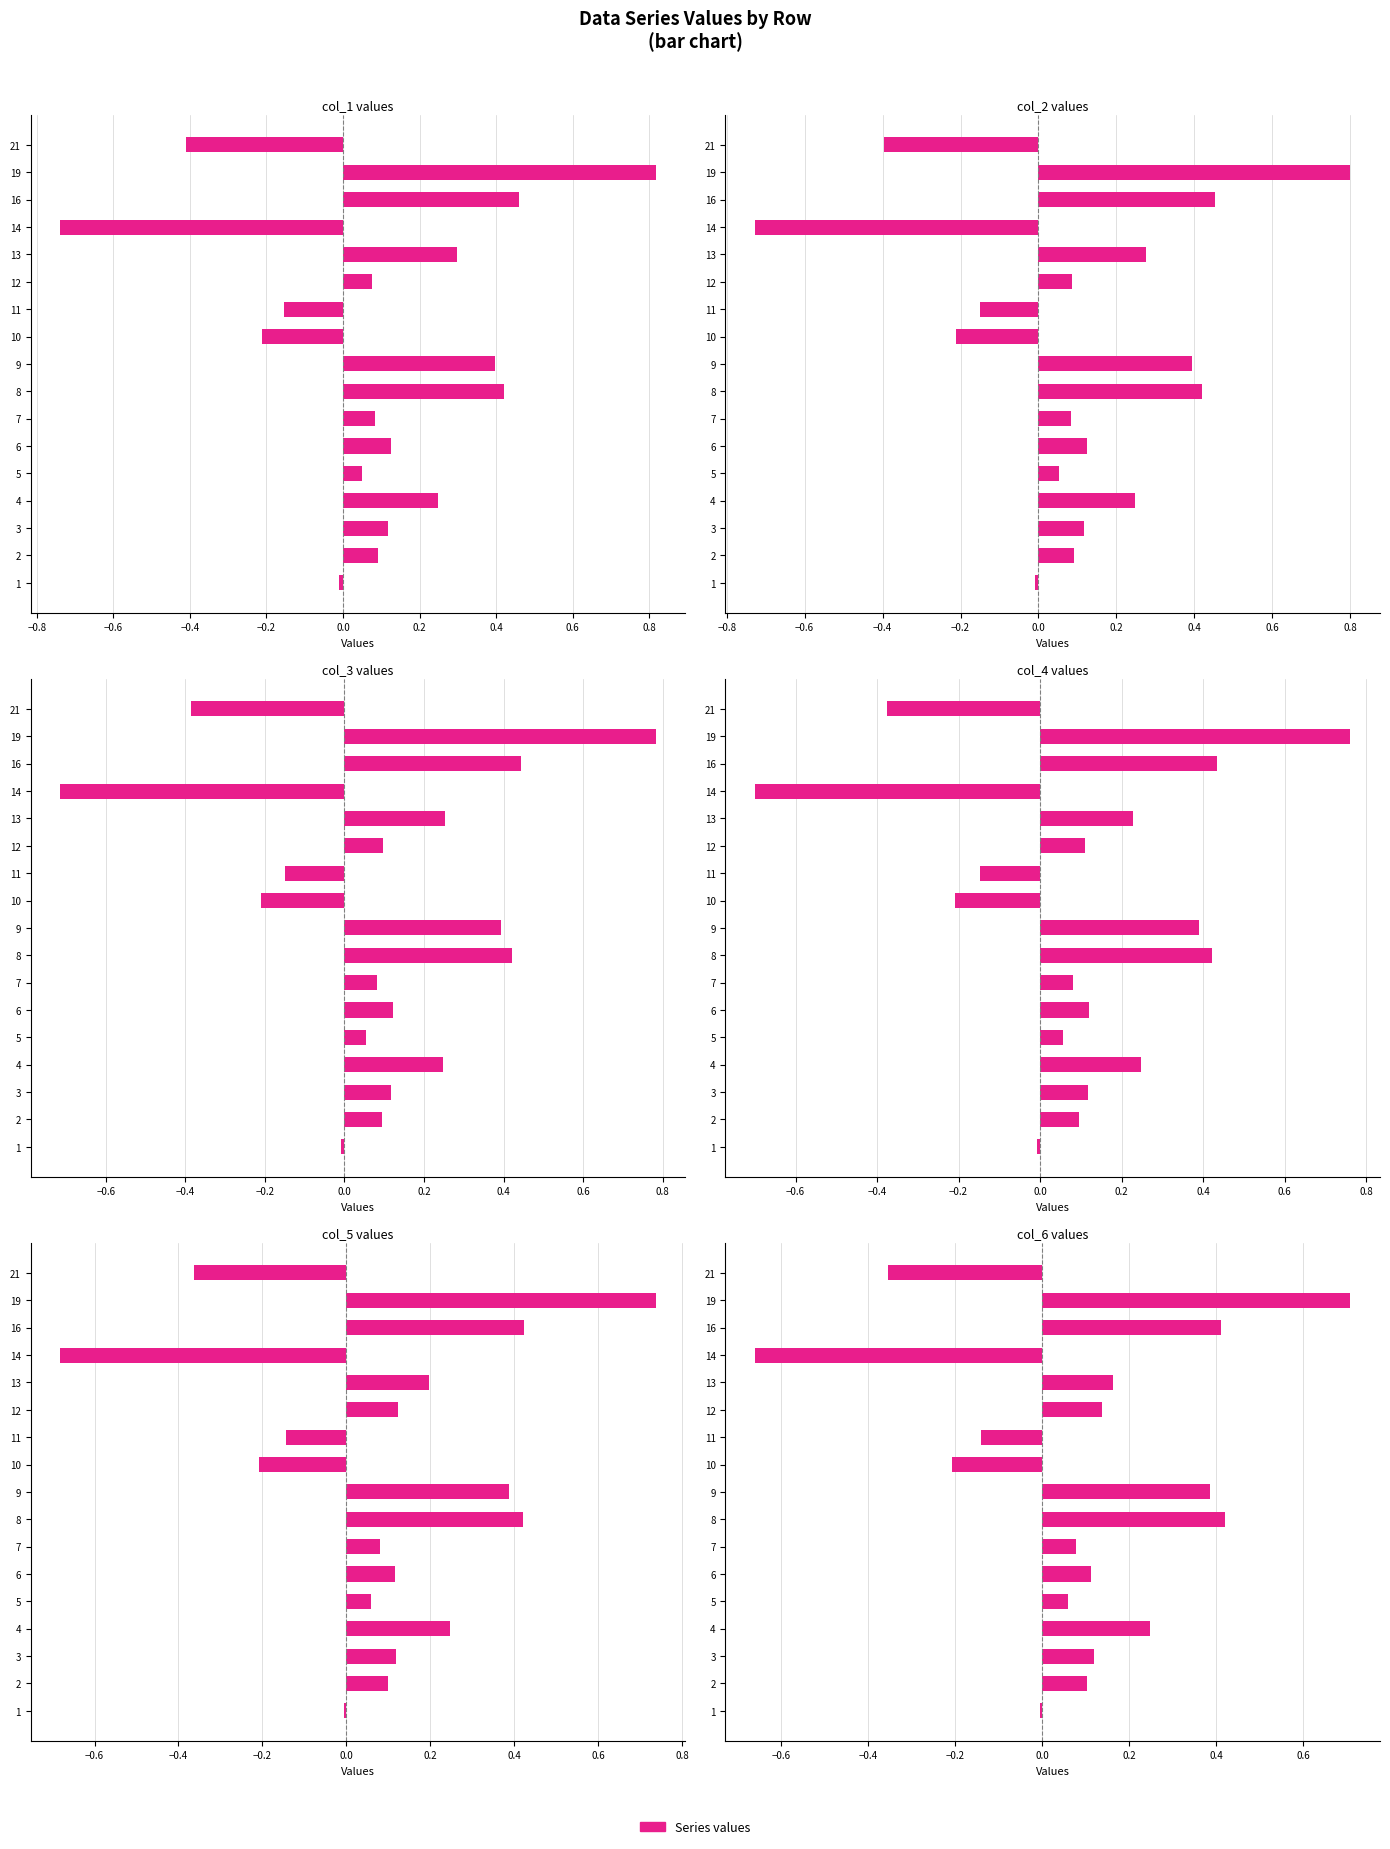

Between 5 and 6, which series saw the biggest shift?

col_1